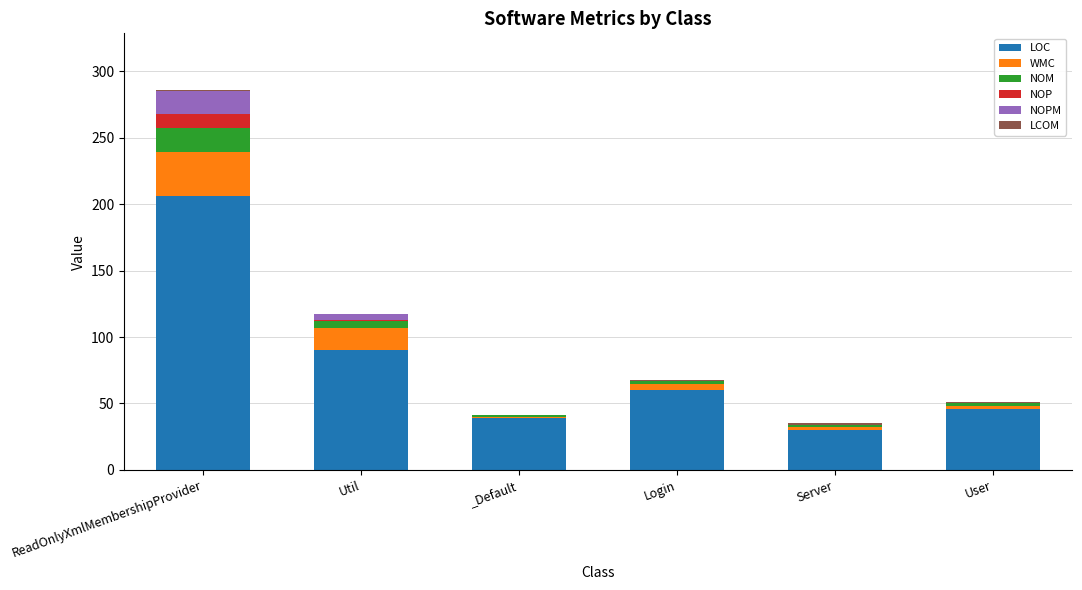

What is the sum of all LOC values?

471.0